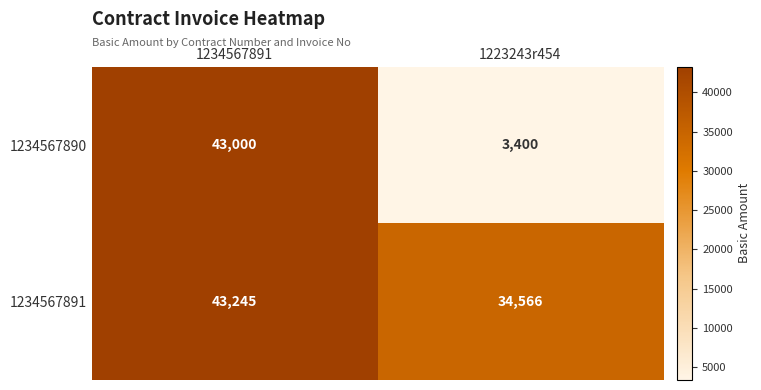

Reading left to right, transcribe all the data shown in this chart.

1234567890: 1234567891=43000	1223243r454=3400
1234567891: 1234567891=43245	1223243r454=34566